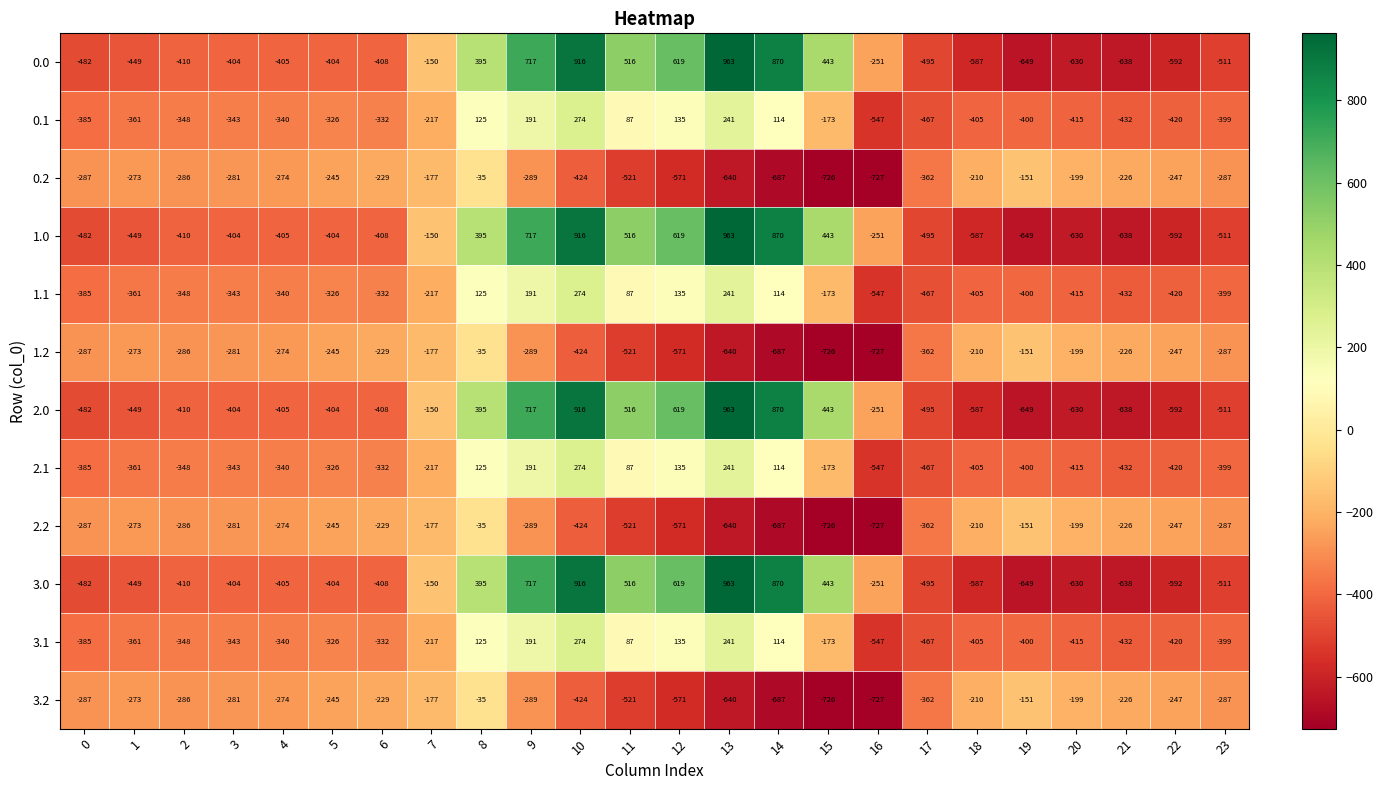

The value of 0.1 at 16 is -547. True or false?

True